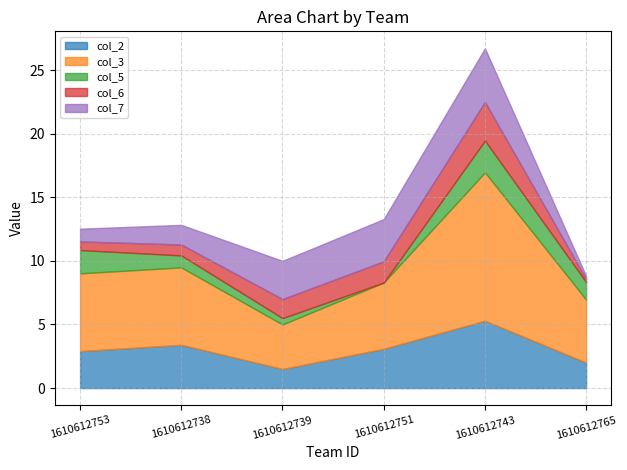

Which series has the largest total across all categories?

col_3